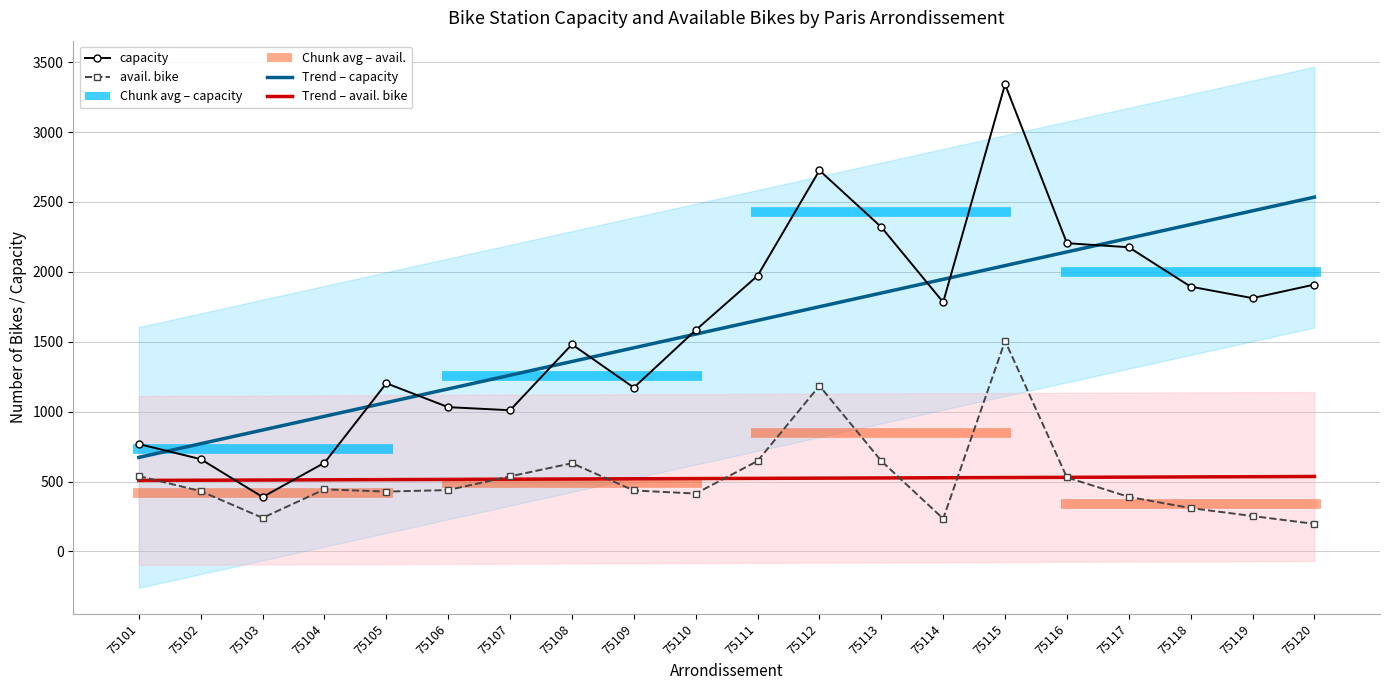

The value of Trend – capacity at 75113 is 1848.6. True or false?

True